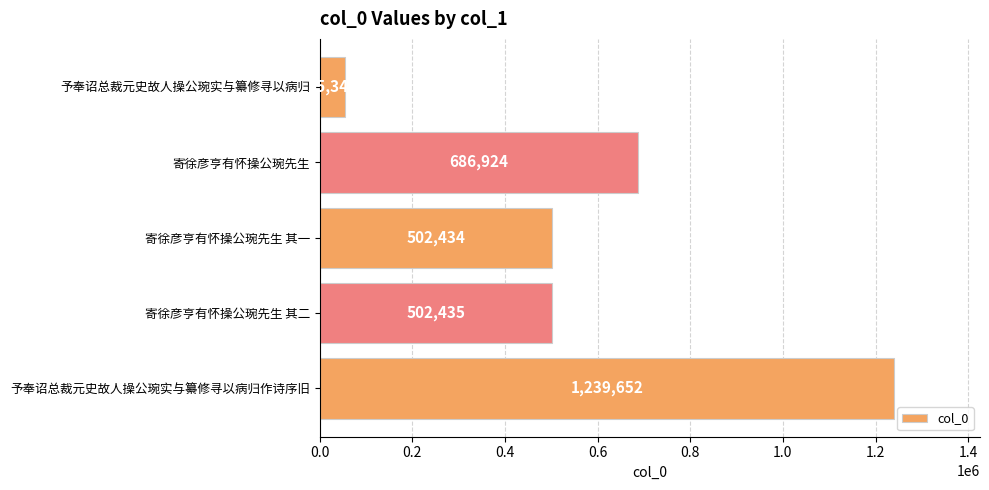

Reading top to bottom, extract all data points from this chart.

55345	686924	502434	502435	1239652